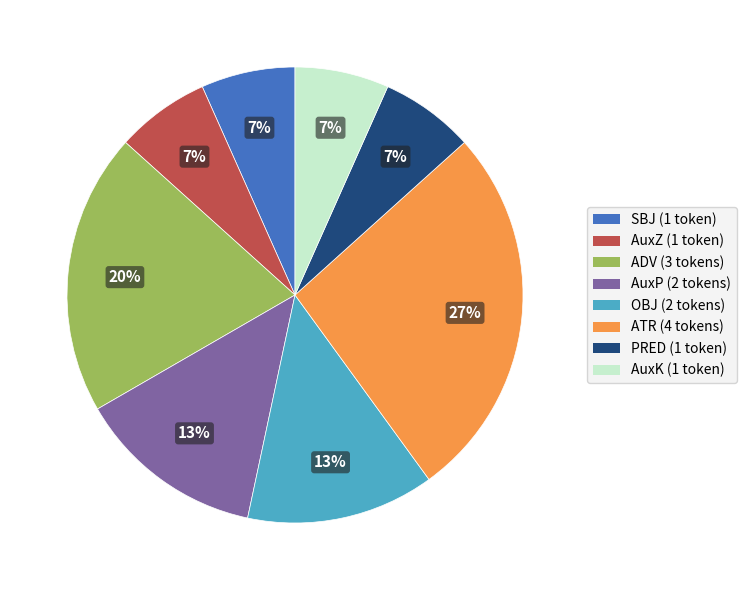

To the nearest percent, what is the difference between the largest and smallest slice percentages?

20%